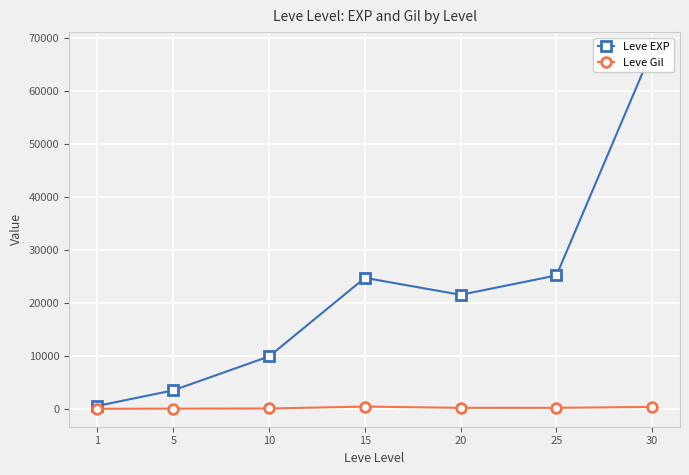

Reading left to right, transcribe all the data shown in this chart.

Leve EXP: 630	3600	9990	24790	21600	25250	67730
Leve Gil: 113	139	168	529	290	296	463